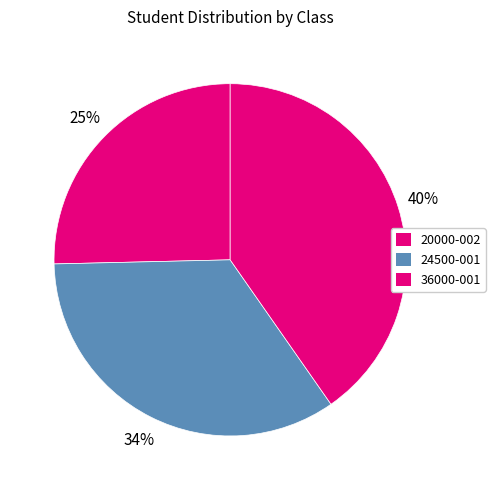

To the nearest percent, what portion does 24500-001 represent?

34%